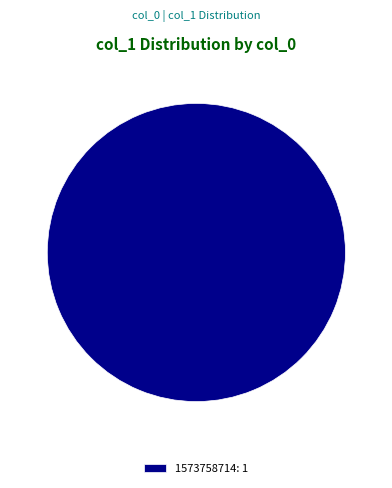

Count the number of slices in the pie.

1